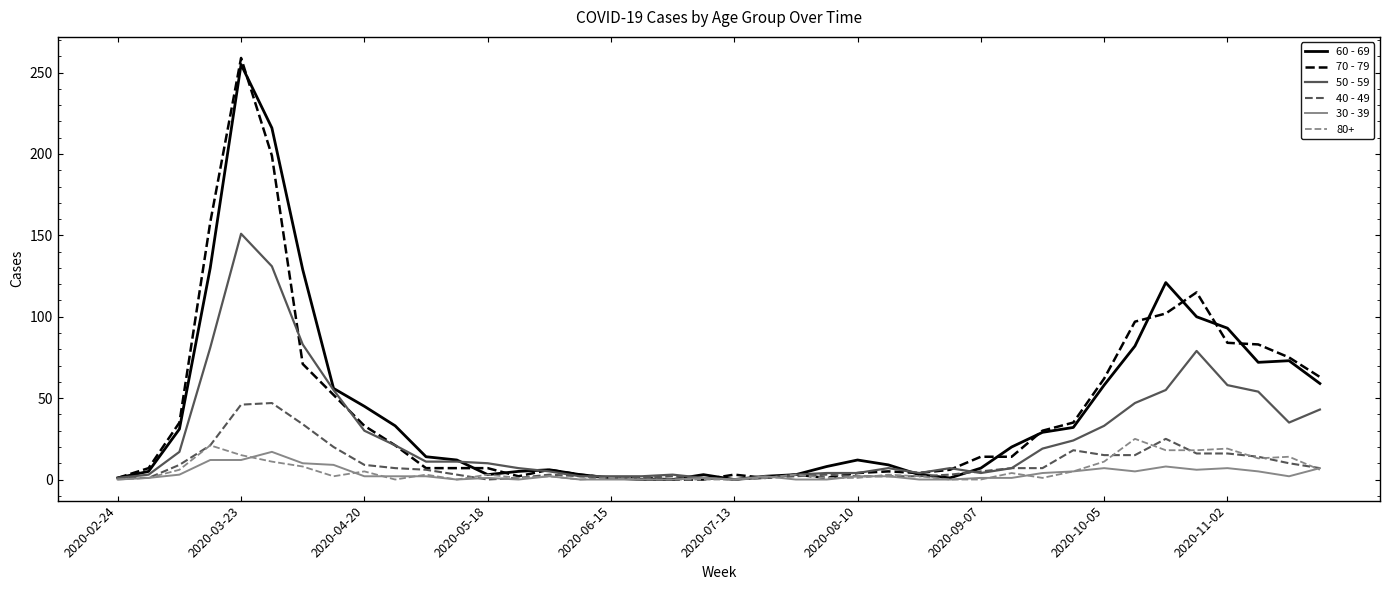

Which series has the largest range (max minus min)?

70 - 79